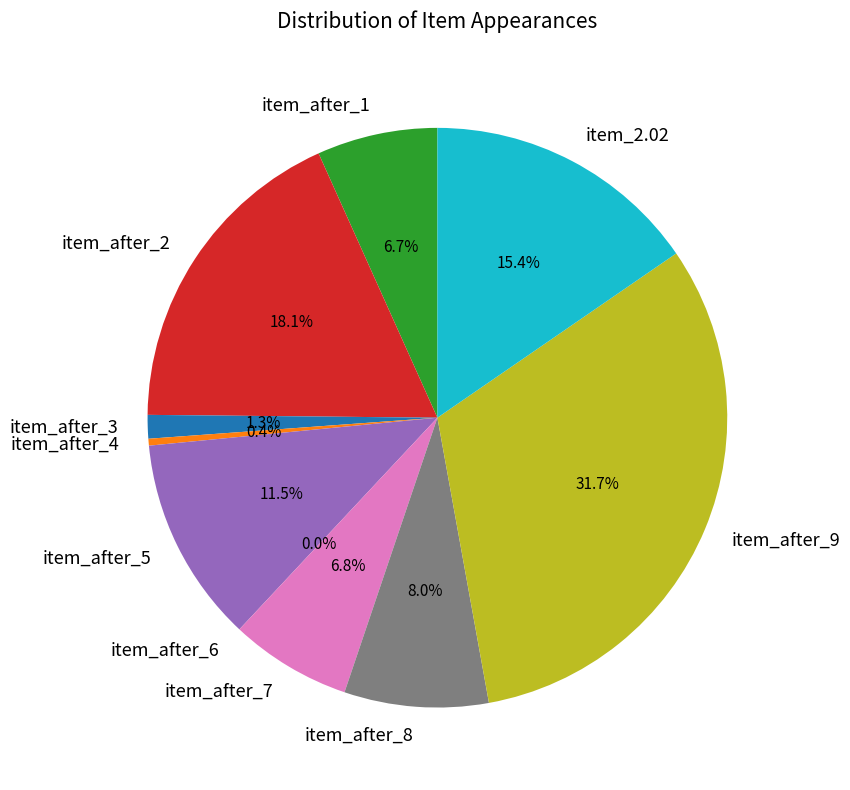

To the nearest percent, what is the difference between the largest and smallest slice percentages?

32%